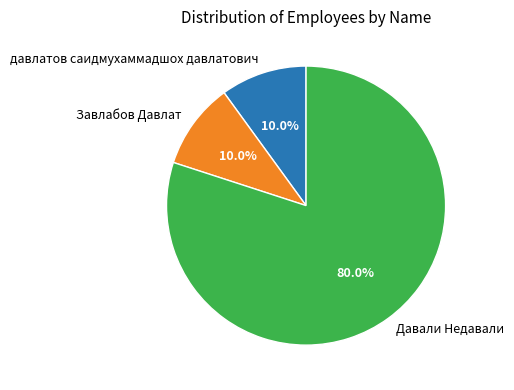

To the nearest percent, what percentage of the pie is Давали Недавали?

80%